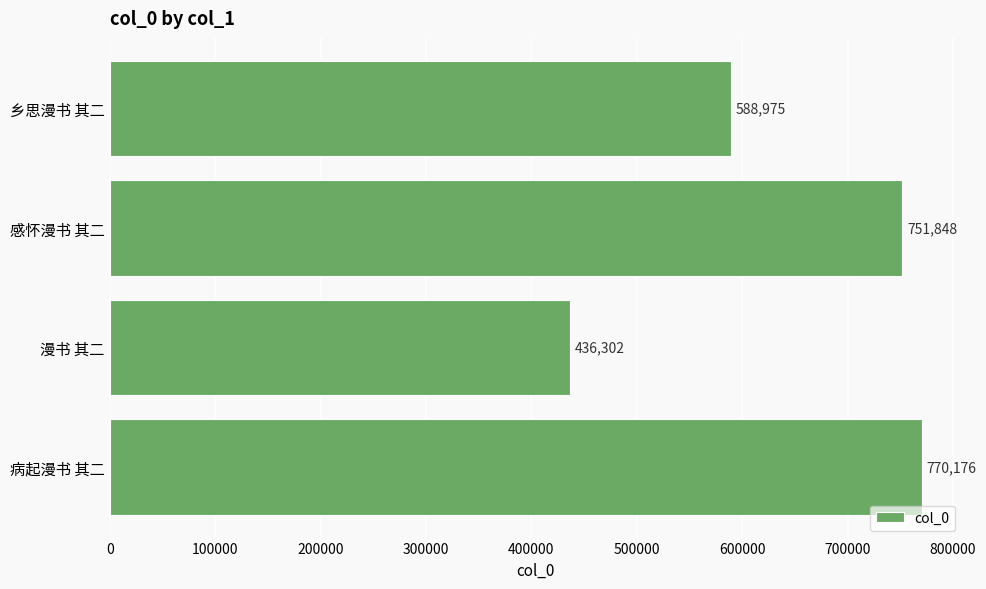

How many values are below 751848?

2